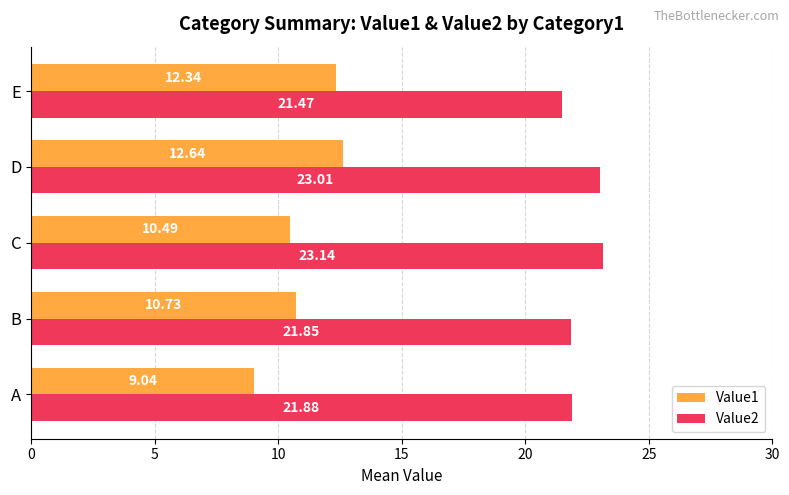

Which series changed the most between A and E?

Value1